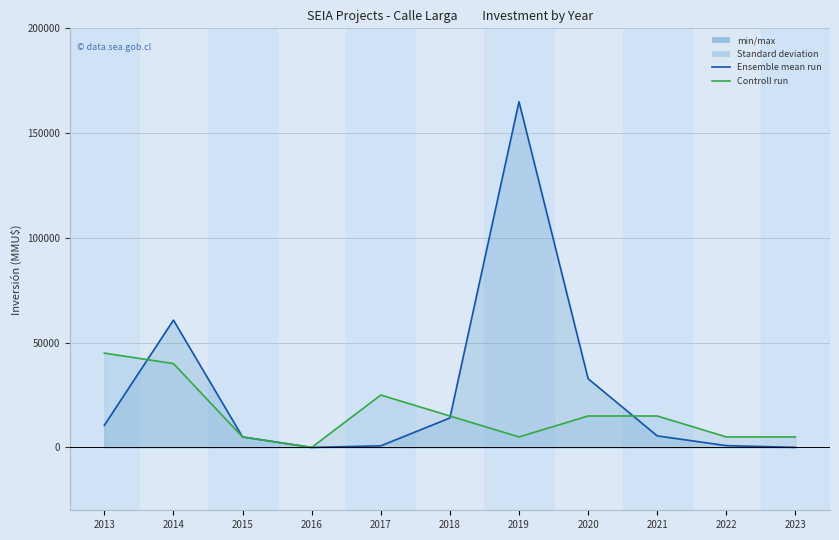

List the series in order of their peak value, lowest first.

Controll run, Ensemble mean run